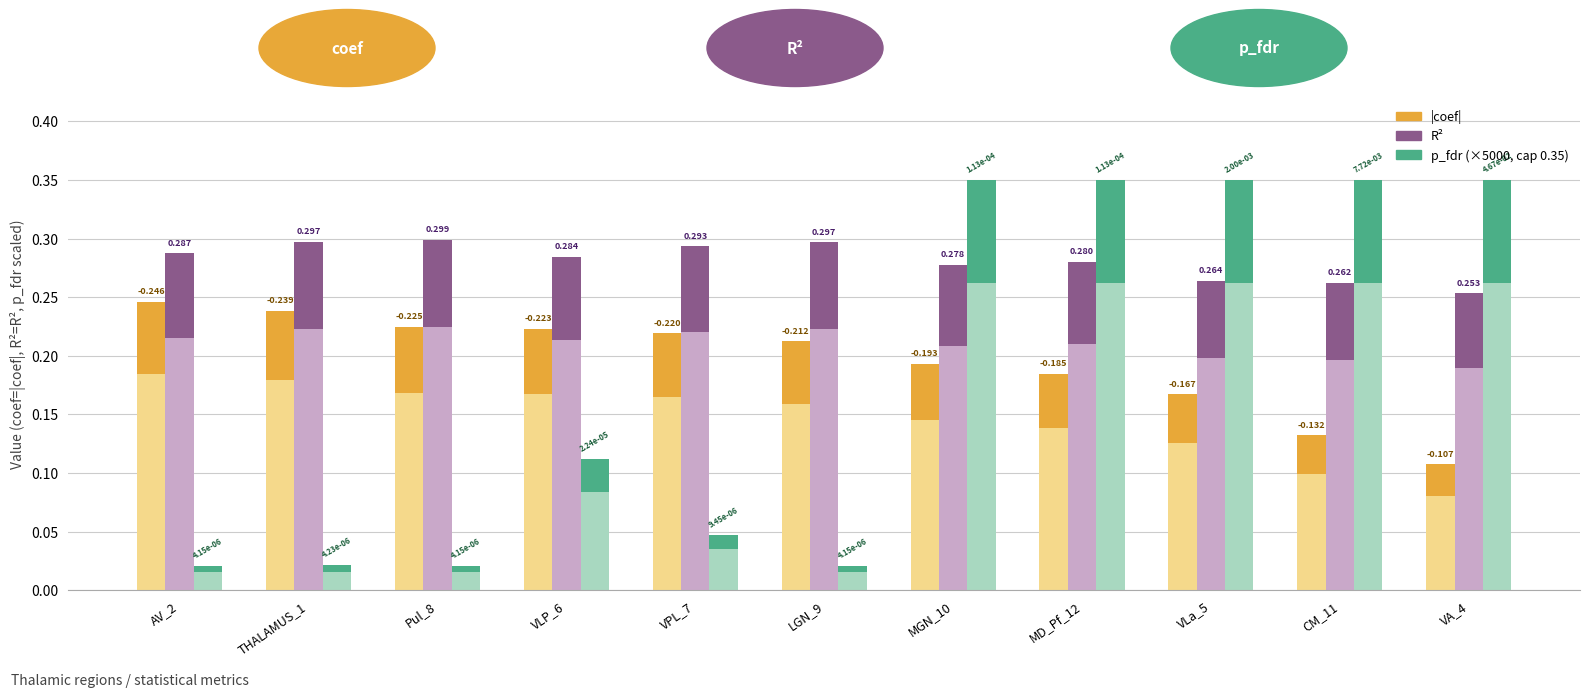

Which category has the highest value in the p_fdr (scaled ×5000, cap 0.35) series?

MGN_10